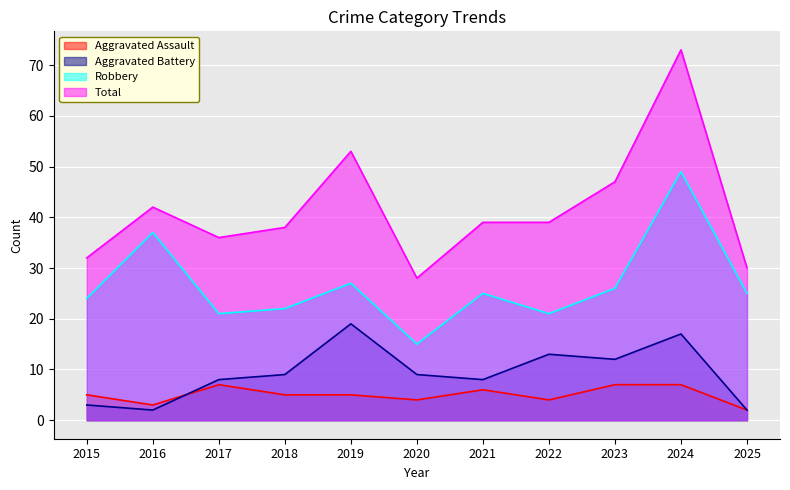

Rank the categories by Total value from lowest to highest.

2020, 2025, 2015, 2017, 2018, 2021, 2022, 2016, 2023, 2019, 2024